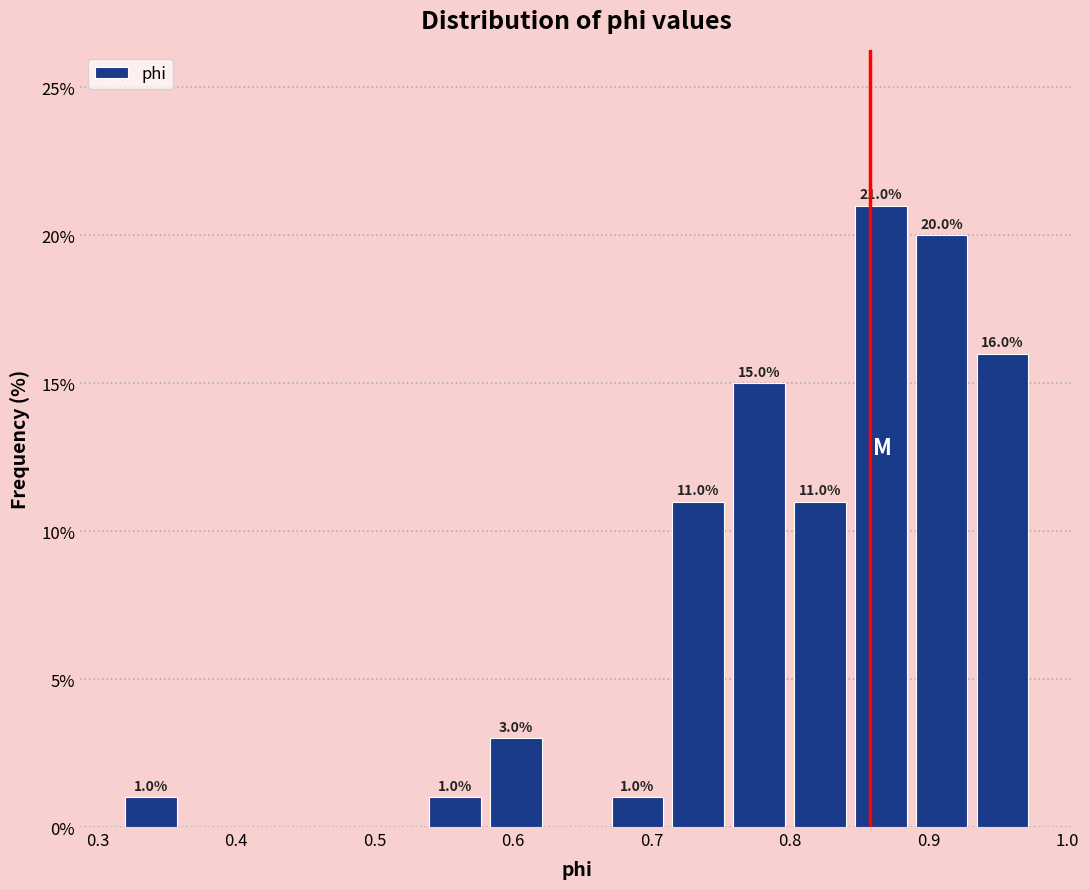

Over which range of the x-axis is the bar tallest?

0.84 to 0.89